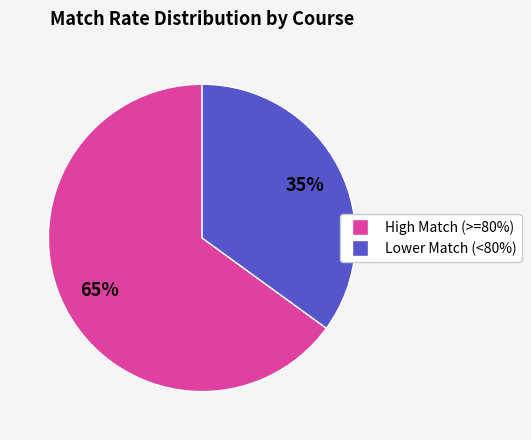

To the nearest percent, what is the difference between the largest and smallest slice percentages?

30%